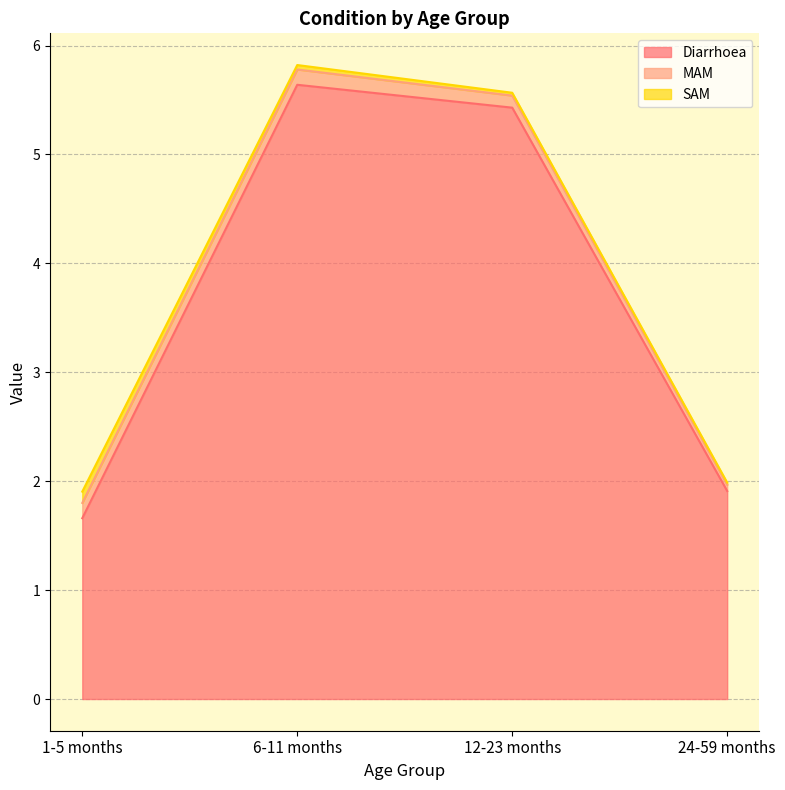

How many lines are shown in the chart?

3